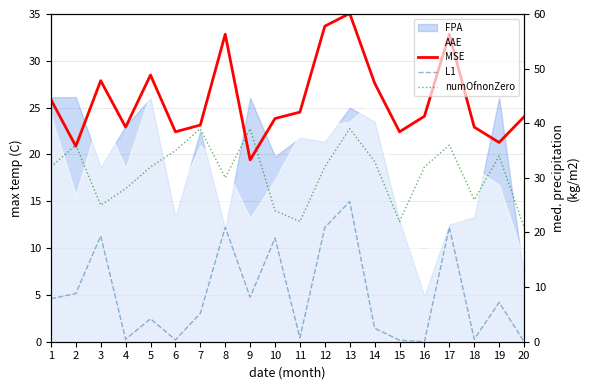

What is the minimum value for MSE?

19.4